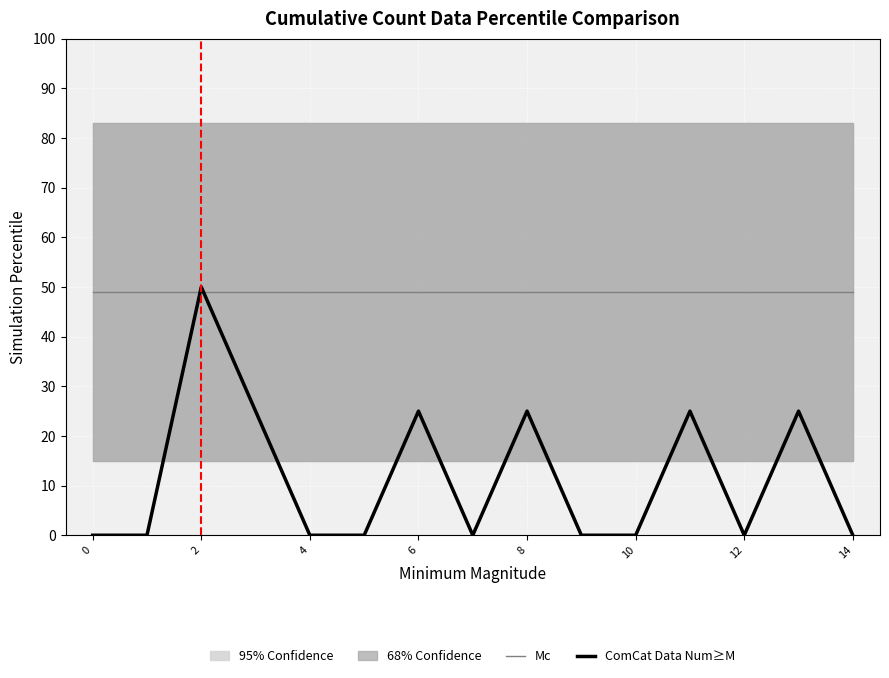

Is it true that ComCat Data Num≥M equals 24 at 10?

False